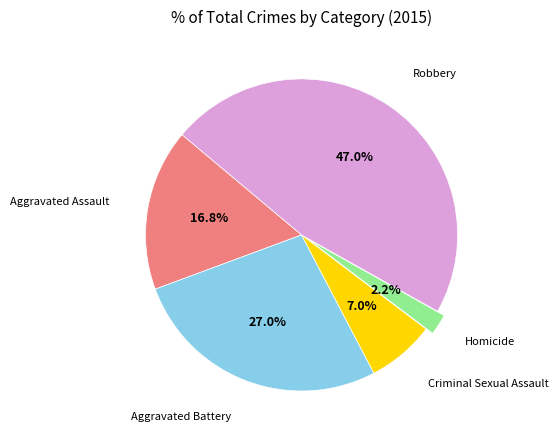

Does any single category account for the majority?

No